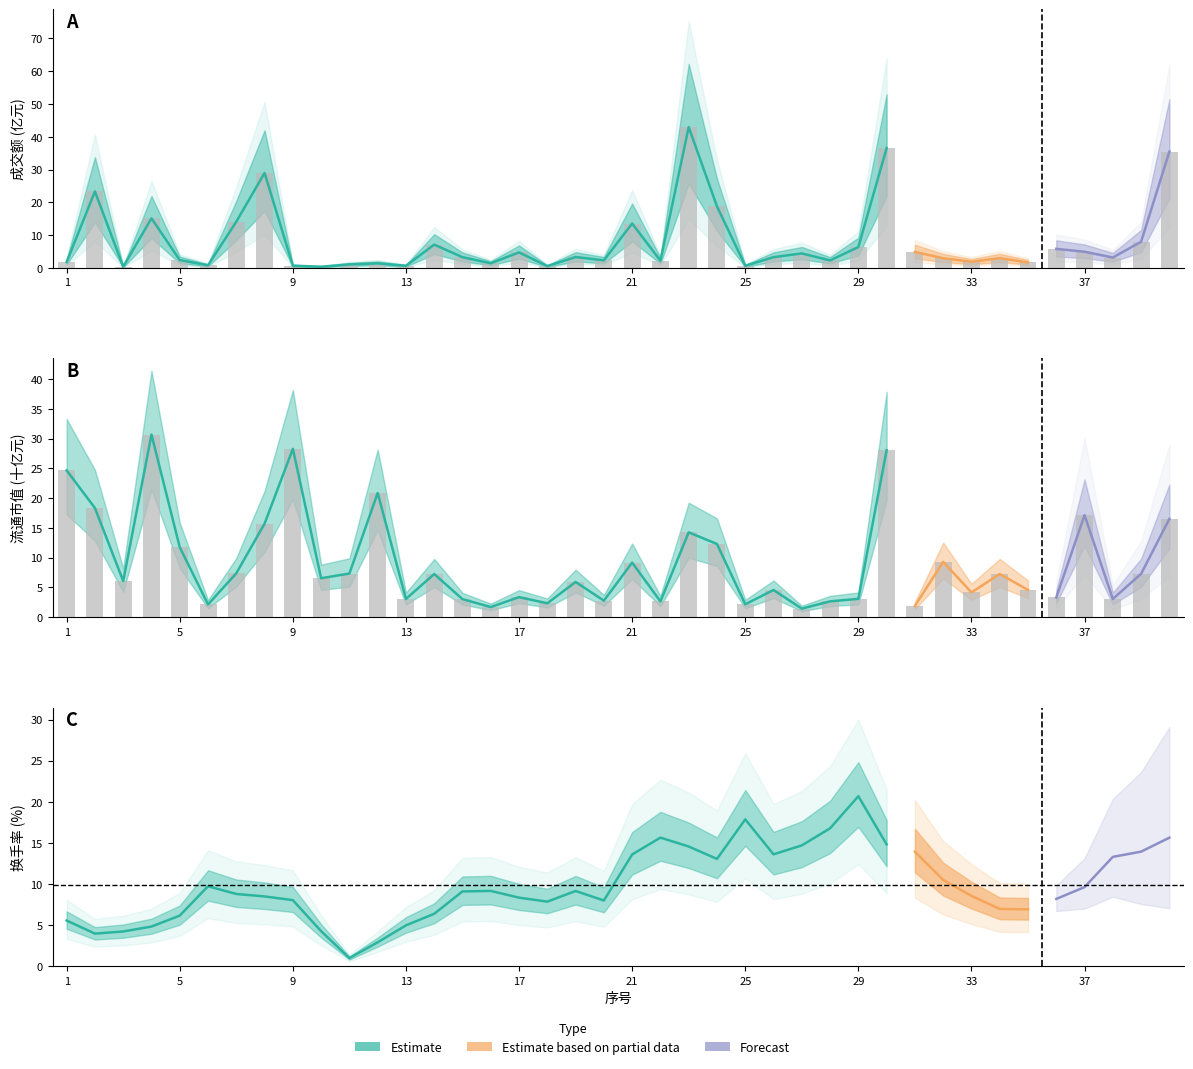

What is the value of the 流通市值 bar at the 1st from the left?

24.7